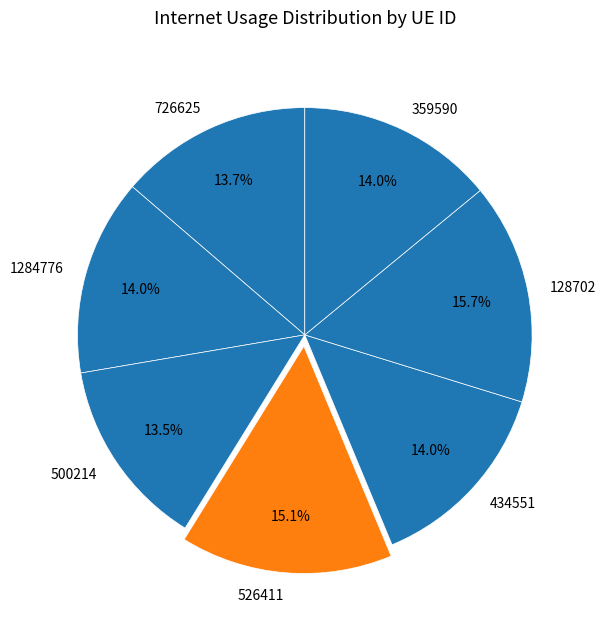

How many slices are in this pie chart?

7